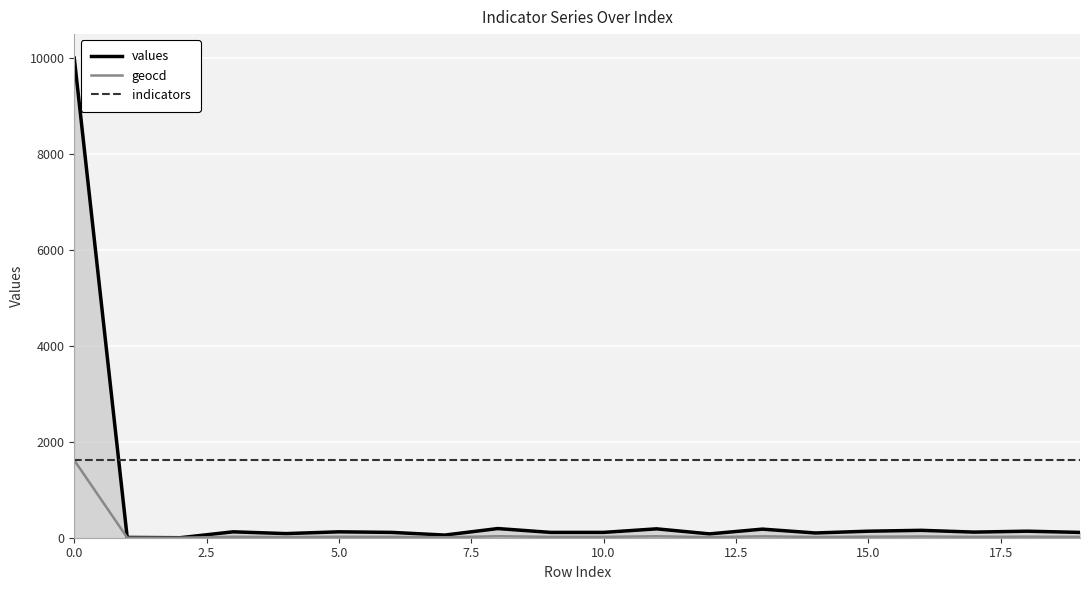

Rank the series by their average value, from lowest to highest.

geocd, values, indicators